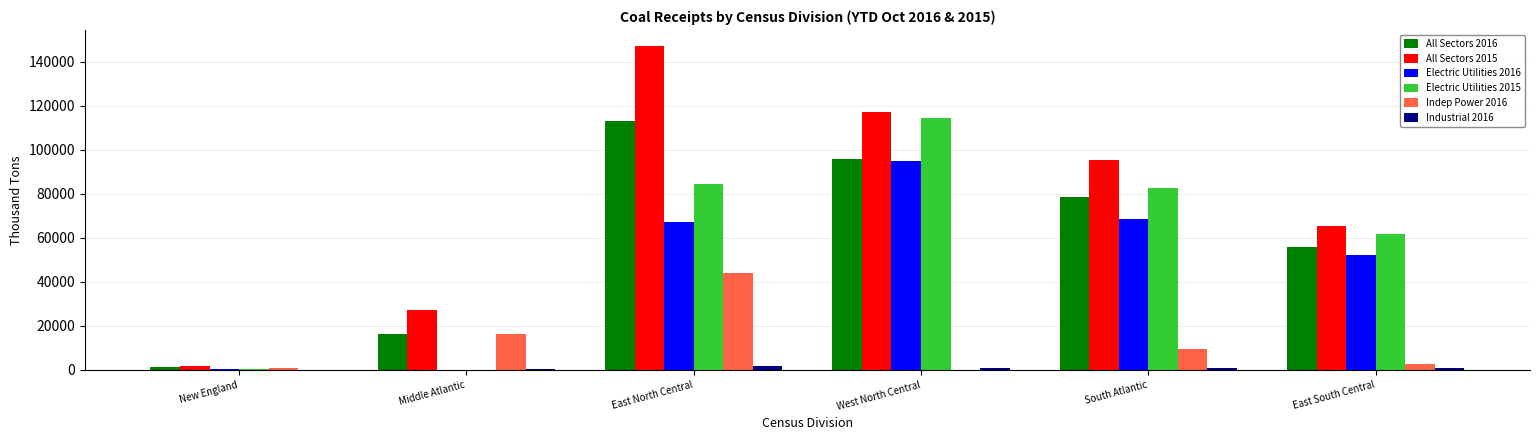

At which category does the chart reach its peak across all series?

East North Central